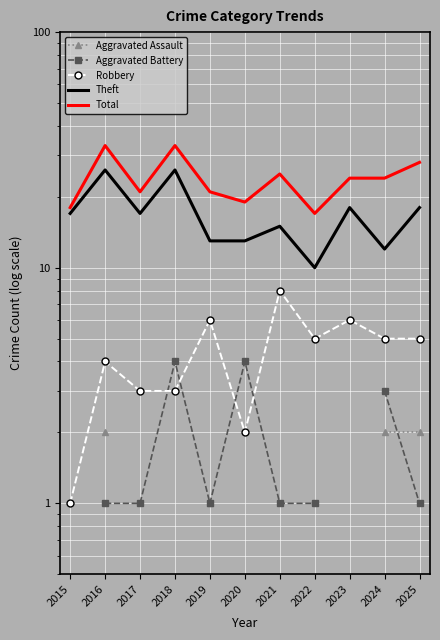

List the series in order of their overall mean, lowest first.

Aggravated Assault, Aggravated Battery, Robbery, Theft, Total